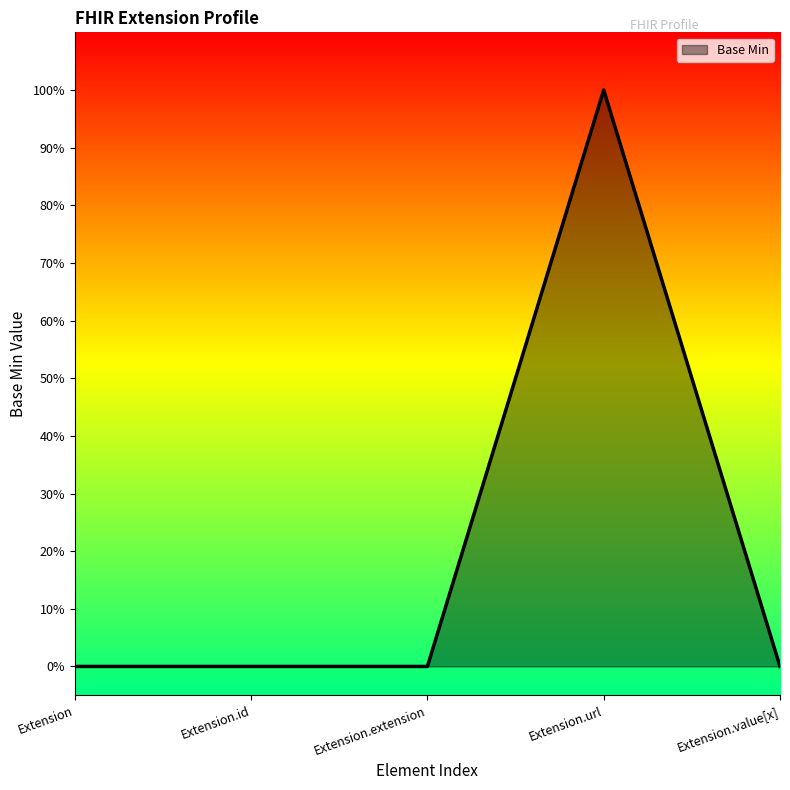

Does the chart display data point markers on the line(s)?

No